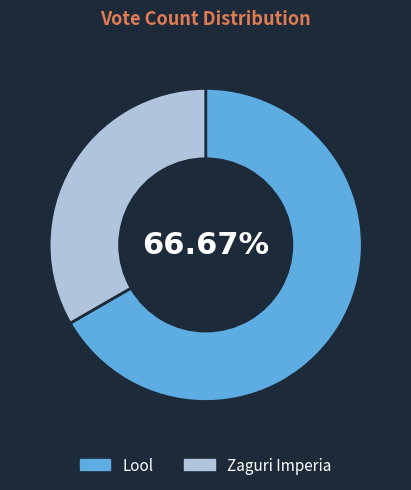

Does any single category account for the majority?

Yes